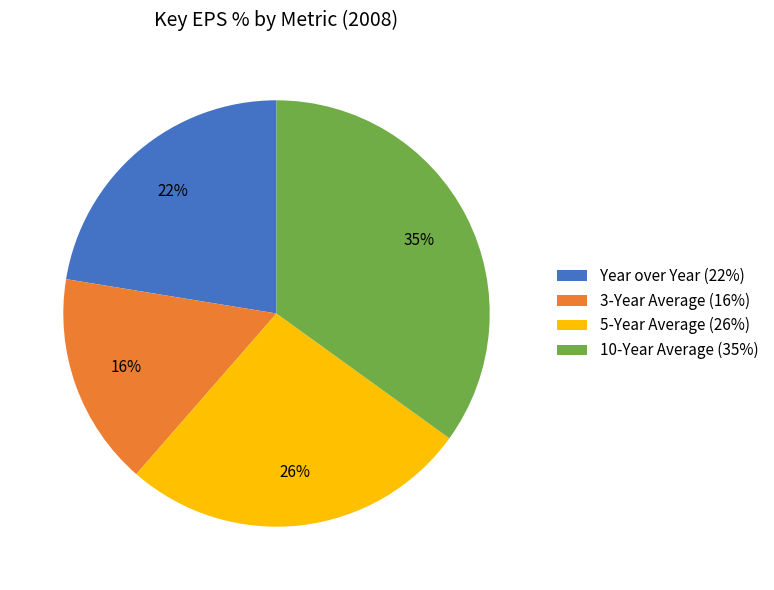

What is the smallest slice in the pie chart?

3-Year Average